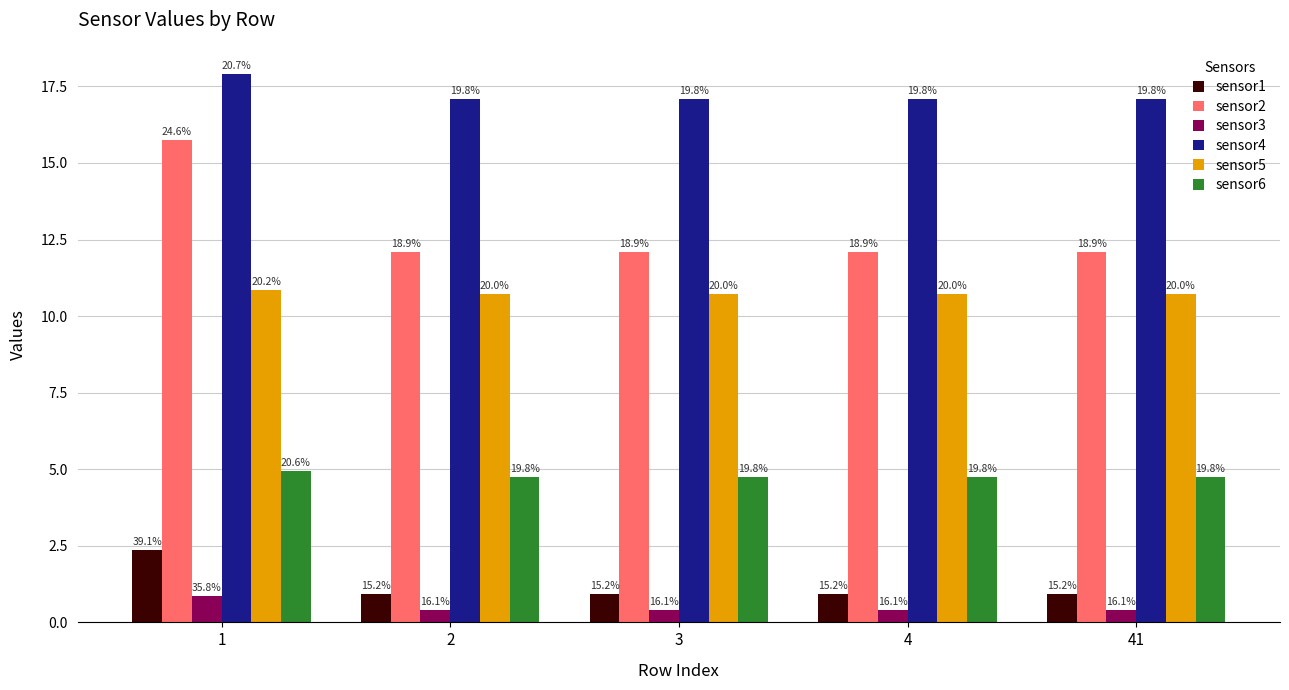

What is the spread (max minus min) of values at 4?

16.7